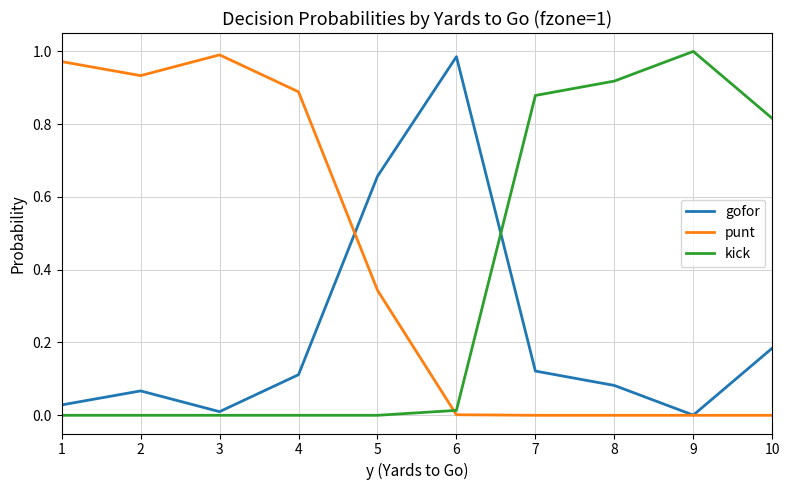

What is the average value of the kick series?

0.4